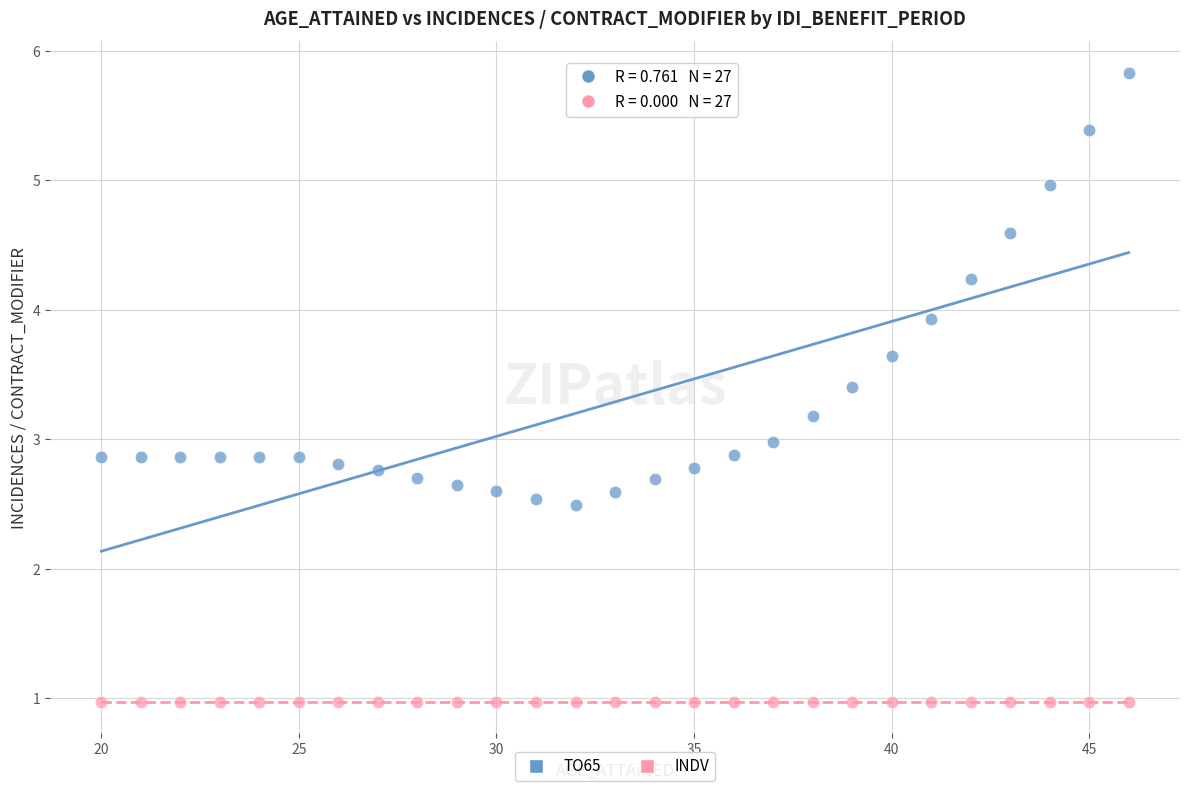

What are all the series names shown in the legend?

TO65, INDV